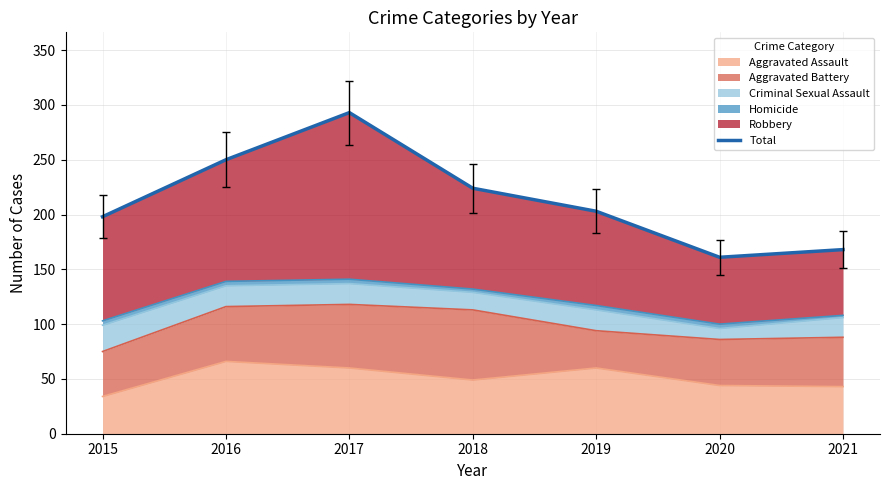

List the labels in order of value, smallest first.

2020, 2021, 2015, 2019, 2018, 2016, 2017